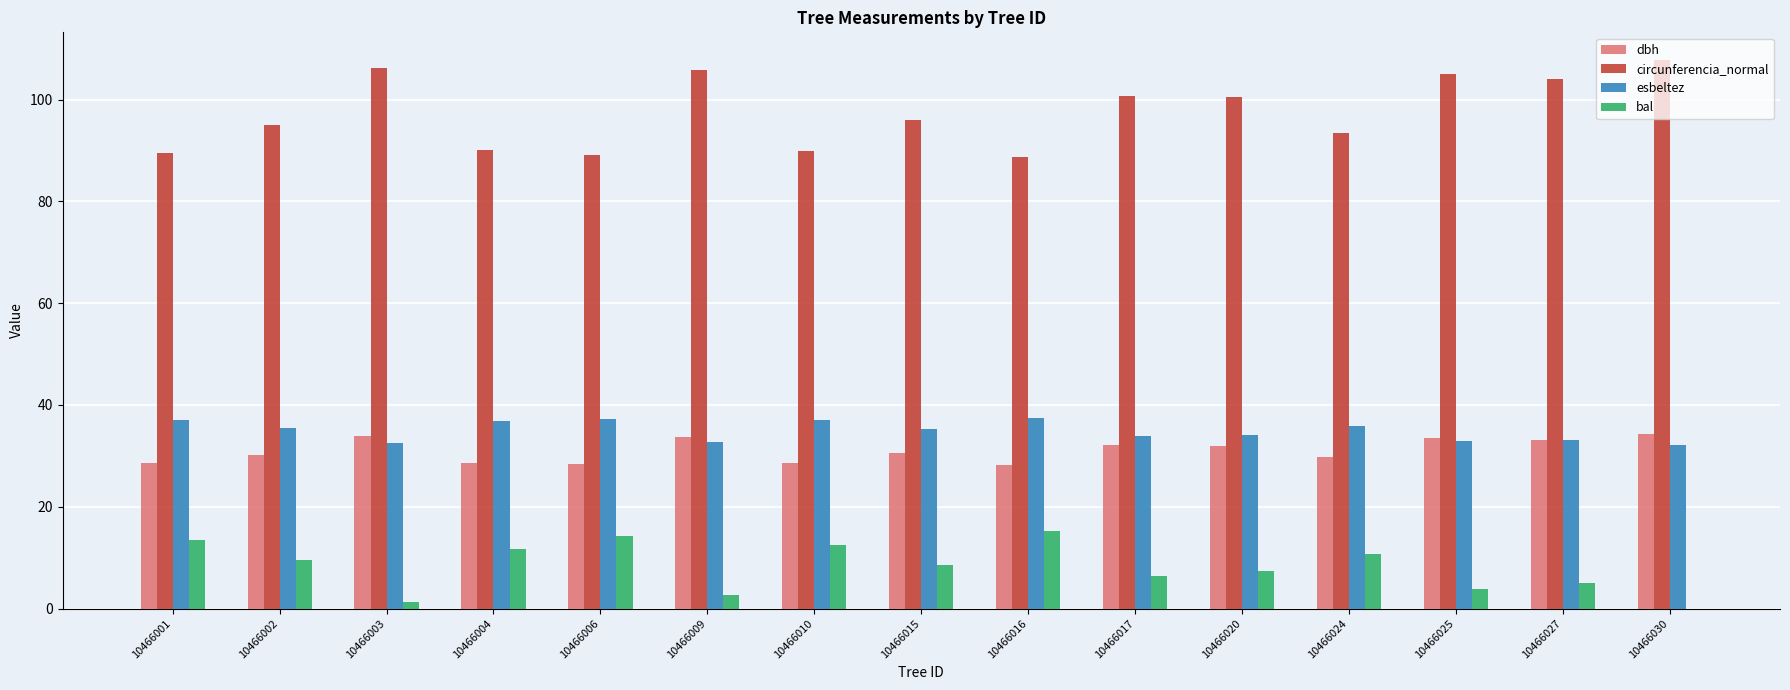

What is the average value of the circunferencia_normal series?

97.5